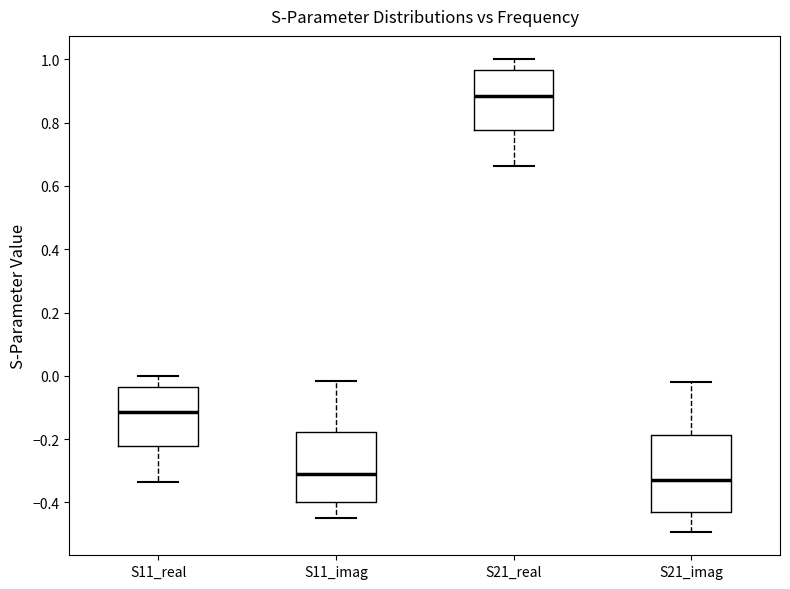

Which box is the tallest, from its lower edge to its upper edge?

S21_imag